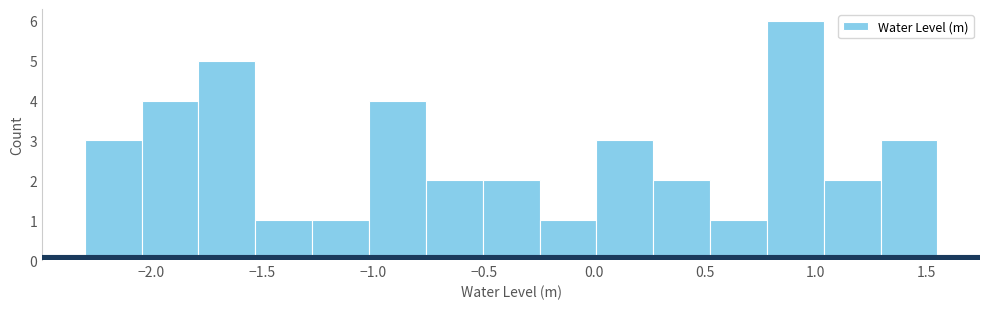

Reading left to right, transcribe this chart: for each bar, give the range it covers on the x-axis and its height. Neither the bar edges nor the heights are printed on the chart, so give them approximately, as read against the axes.

-2.30 to -2.05: 3
-2.05 to -1.80: 4
-1.80 to -1.55: 5
-1.55 to -1.25: 1
-1.25 to -1.00: 1
-1.00 to -0.75: 4
-0.75 to -0.50: 2
-0.50 to -0.25: 2
-0.25 to 0.00: 1
0.00 to 0.25: 3
0.25 to 0.50: 2
0.50 to 0.80: 1
0.80 to 1.05: 6
1.05 to 1.30: 2
1.30 to 1.55: 3